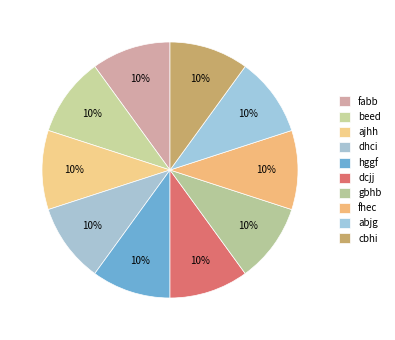

What percentage is the fhec slice, to the nearest percent?

10%